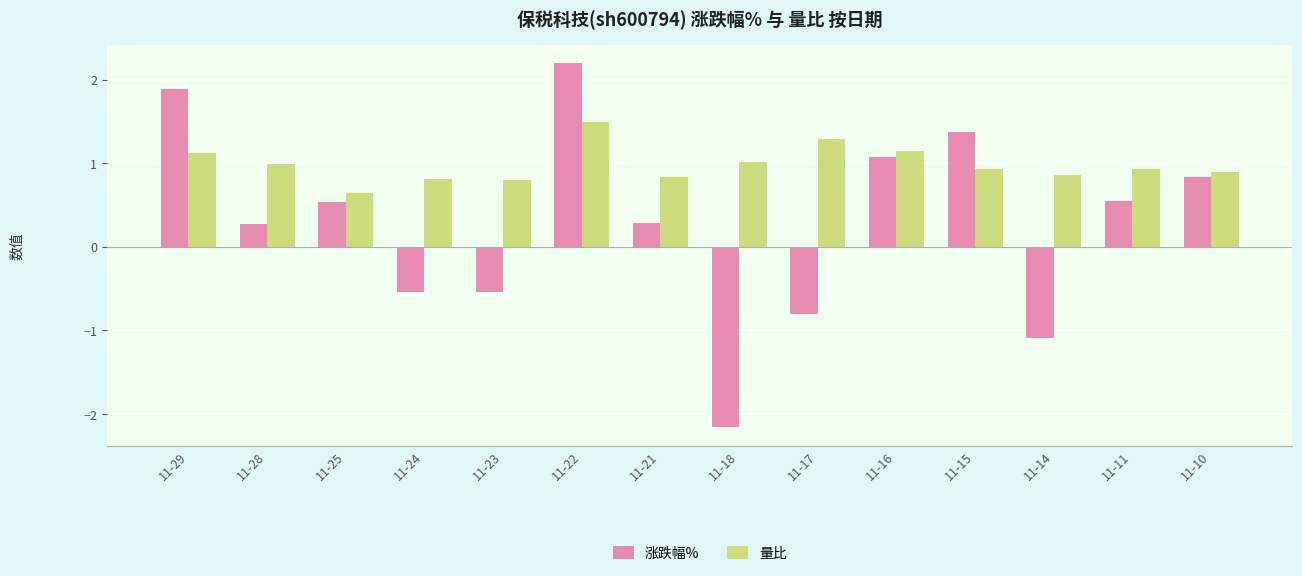

List the series in order of their overall mean, lowest first.

涨跌幅%, 量比